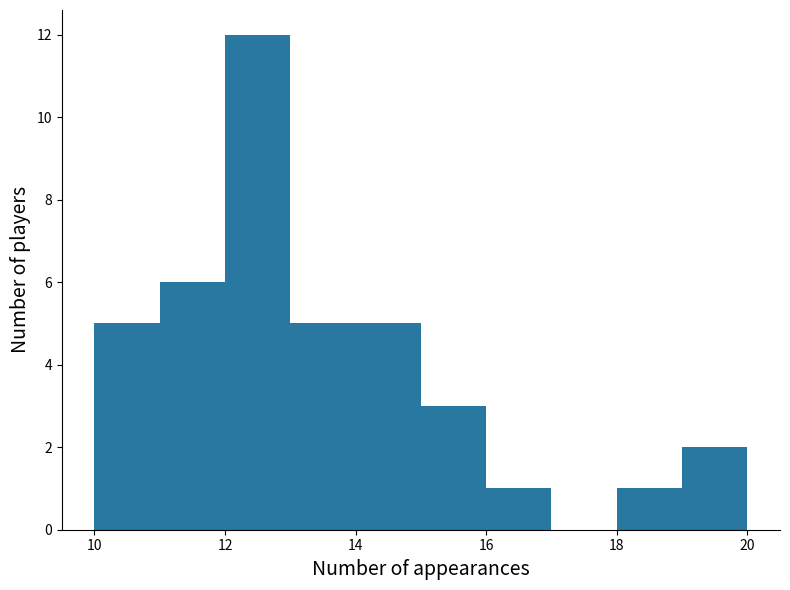

What is the height of the bar covering 10 to 11 on the x-axis? The values are not printed on the chart, so give them approximately, as read against the axis.

5